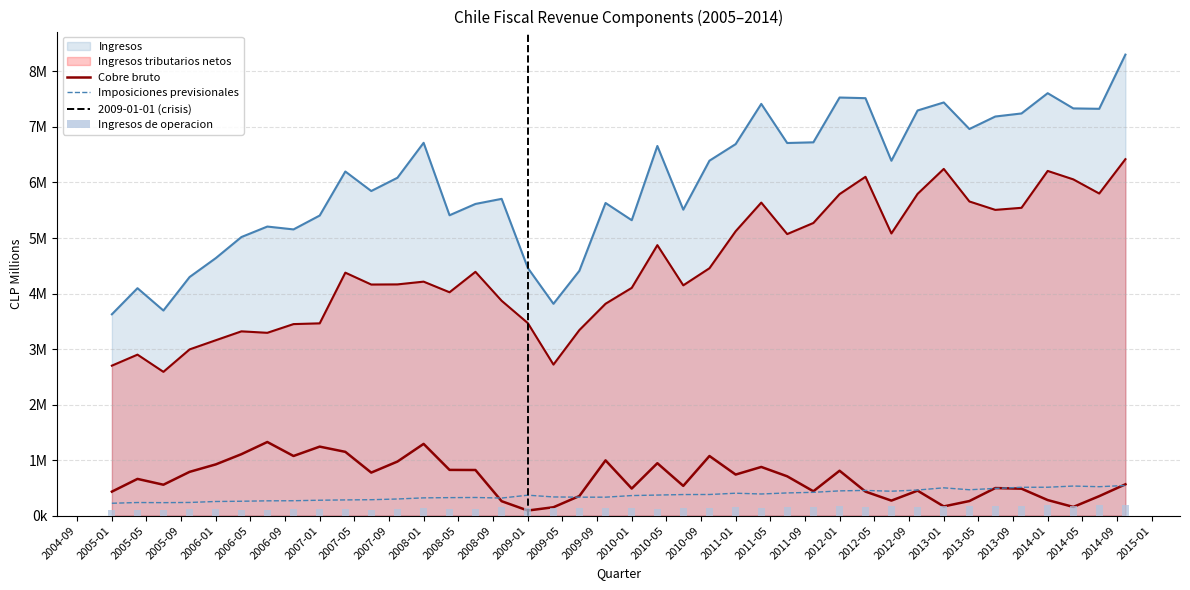

At which label does Cobre bruto reach its minimum?

2009-01